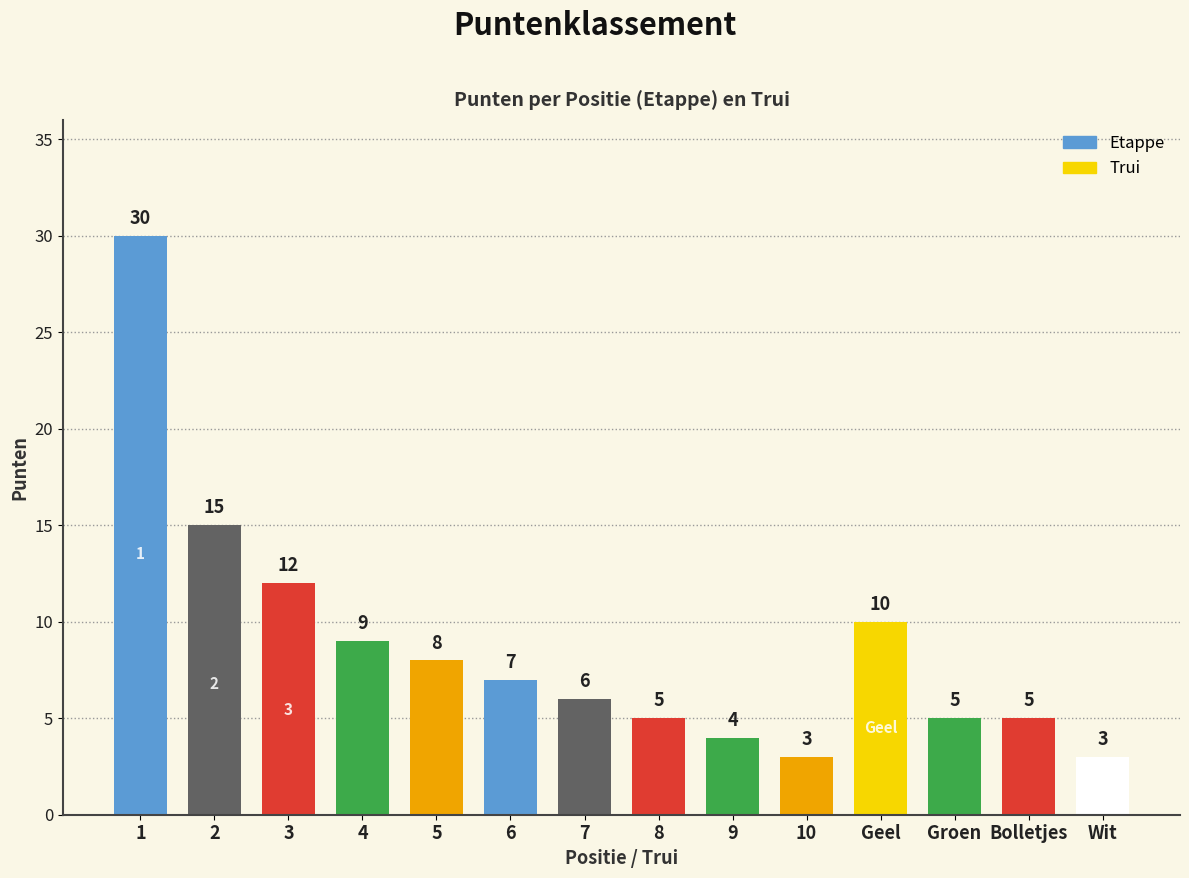

Count the number of categories in the chart.

14